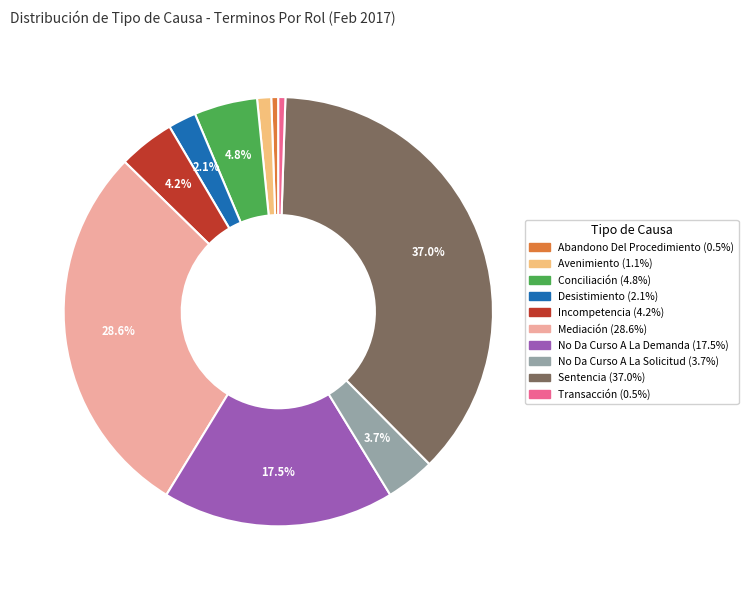

Count the number of slices in the pie.

10